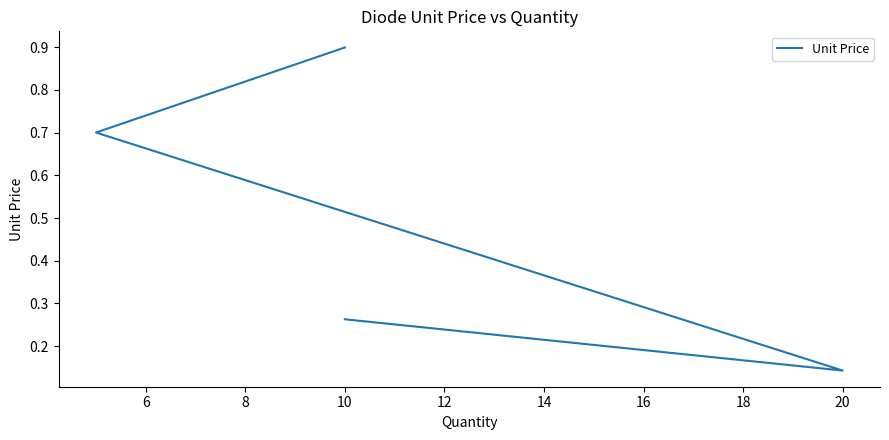

What is the sum of the values at 6 and 10?

1.0